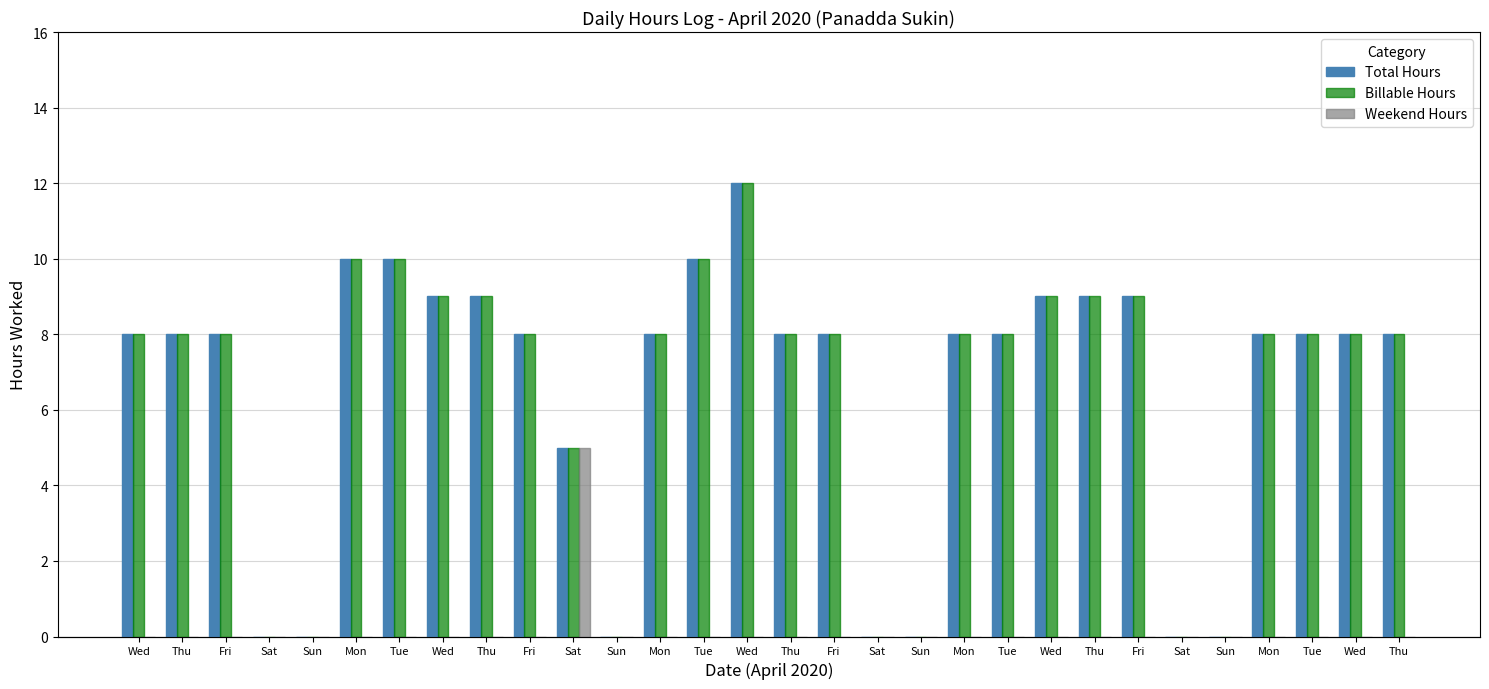

Reading left to right, transcribe all the data shown in this chart.

Total Hours: 8	8	8	0	0	10	10	9	9	8	5	0	8	10	12	8	8	0	0	8	8	9	9	9	0	0	8	8	8	8
Billable Hours: 8	8	8	0	0	10	10	9	9	8	5	0	8	10	12	8	8	0	0	8	8	9	9	9	0	0	8	8	8	8
Weekend Hours: 0	0	0	0	0	0	0	0	0	0	5	0	0	0	0	0	0	0	0	0	0	0	0	0	0	0	0	0	0	0